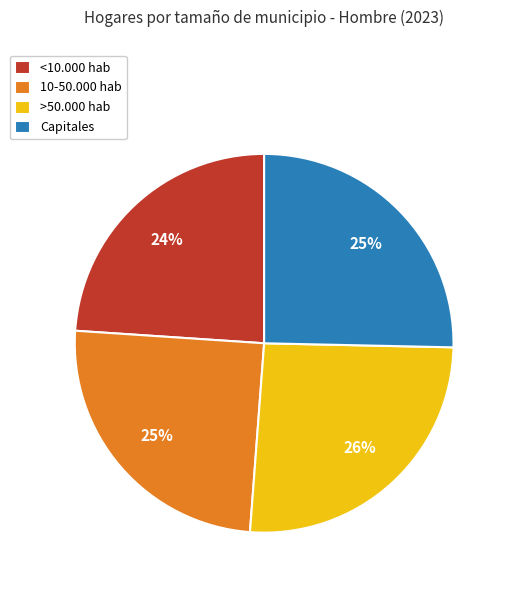

Which has a higher value, <10.000 hab or >50.000 hab?

>50.000 hab